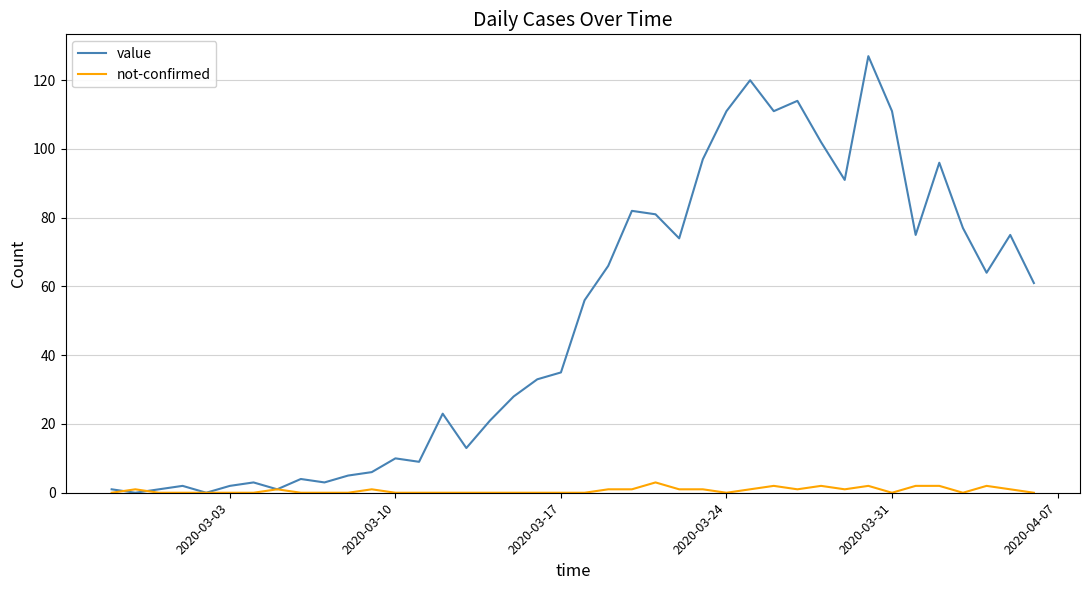

Which series has the largest total across all categories?

value